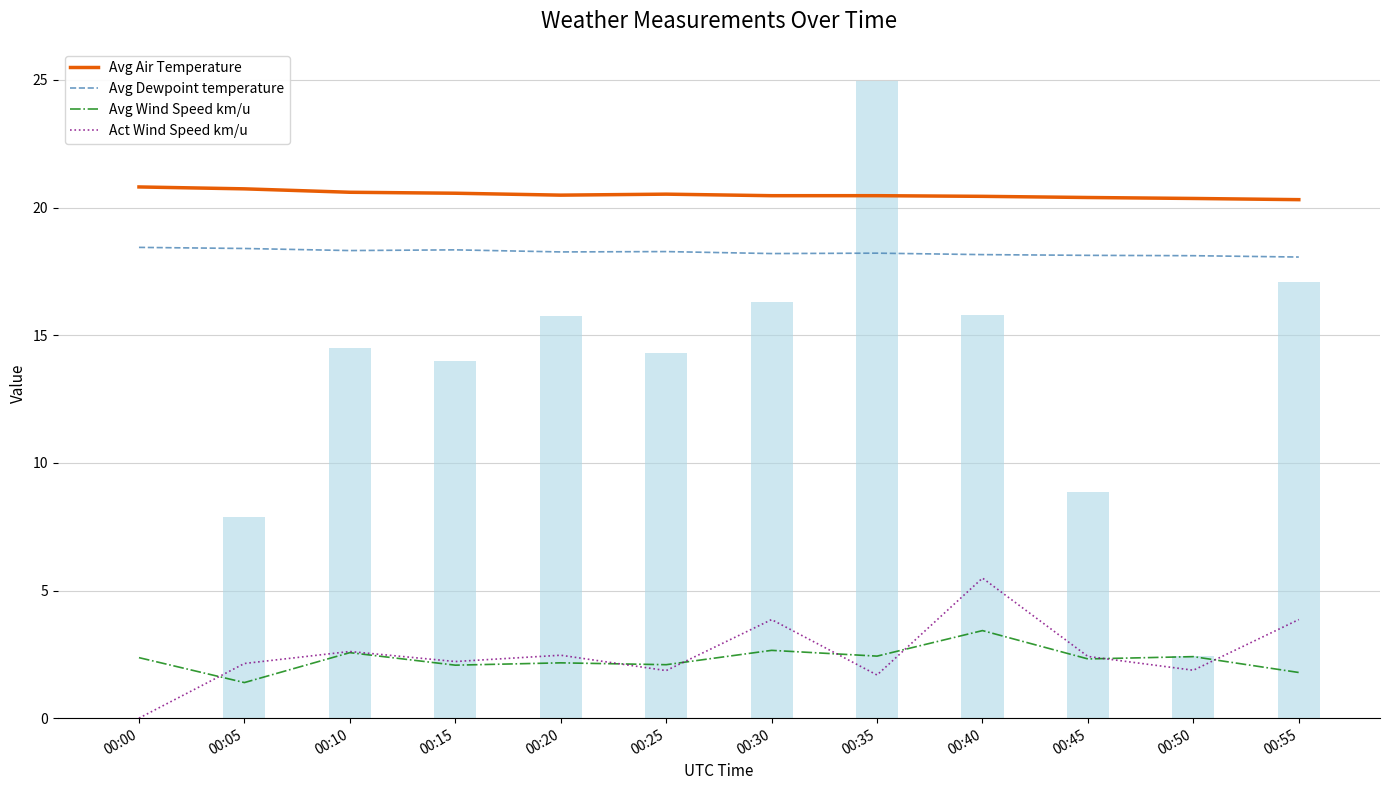

What is the total value across all series at 00:05?

42.7